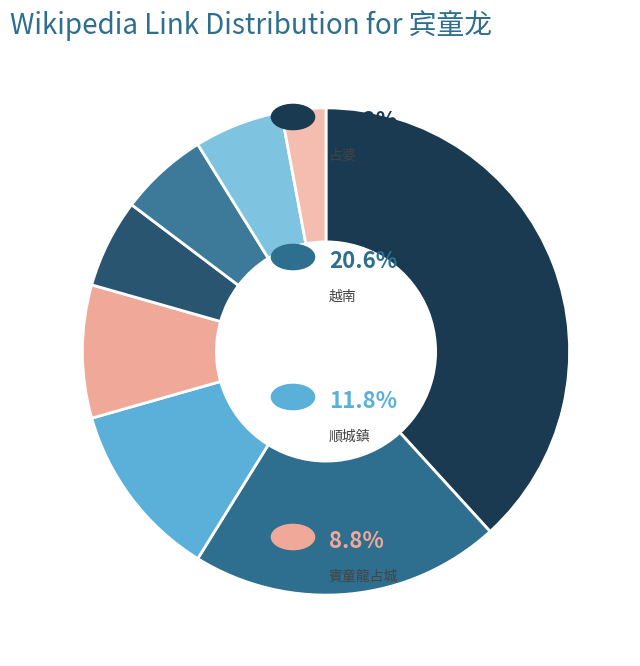

Count the number of slices in the pie.

8